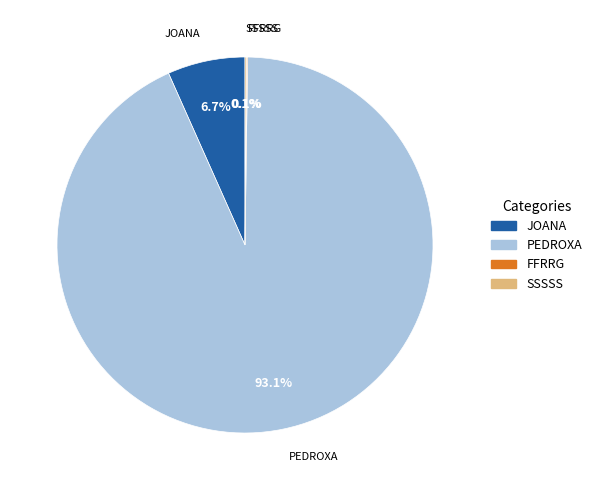

Which category has the biggest portion of the pie?

PEDROXA